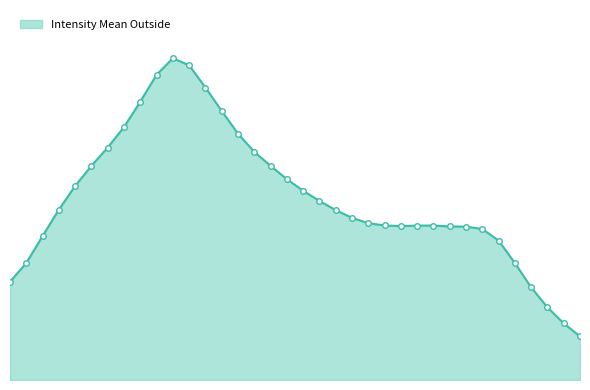

Is this an area chart (filled region under the line)?

Yes